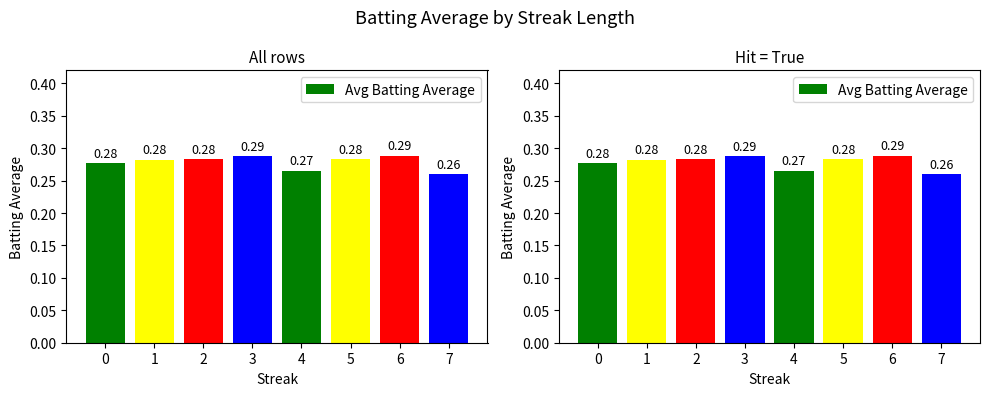

Reading left to right, extract all data points from this chart.

0=0.3	1=0.3	2=0.3	3=0.3	4=0.3	5=0.3	6=0.3	7=0.3